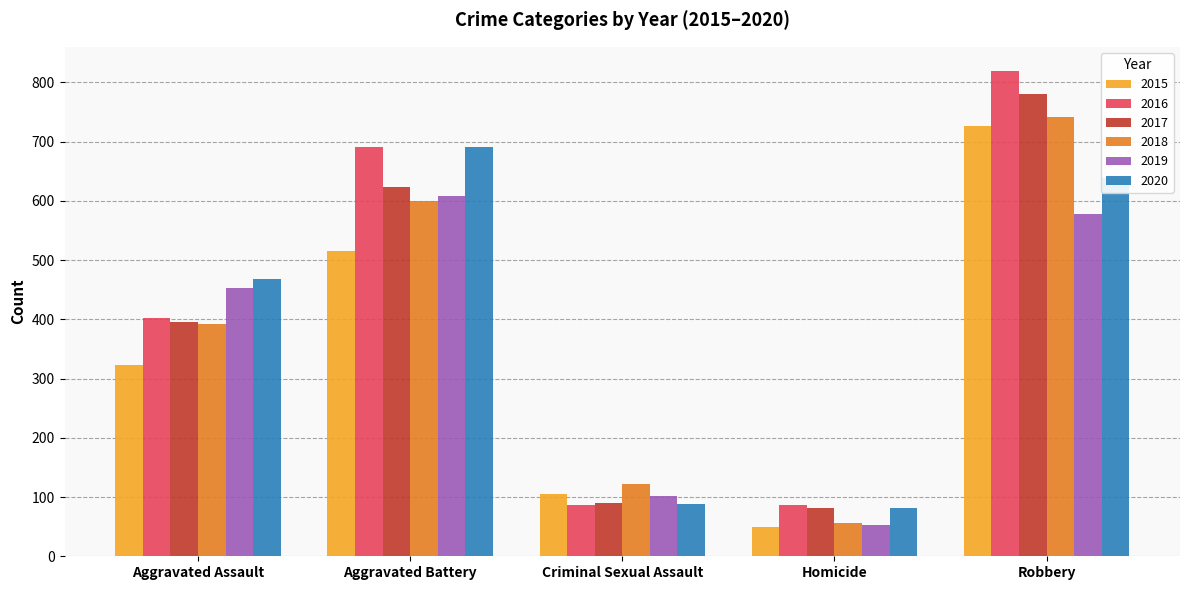

The 2020 series shows 639 at Robbery. True or false?

True